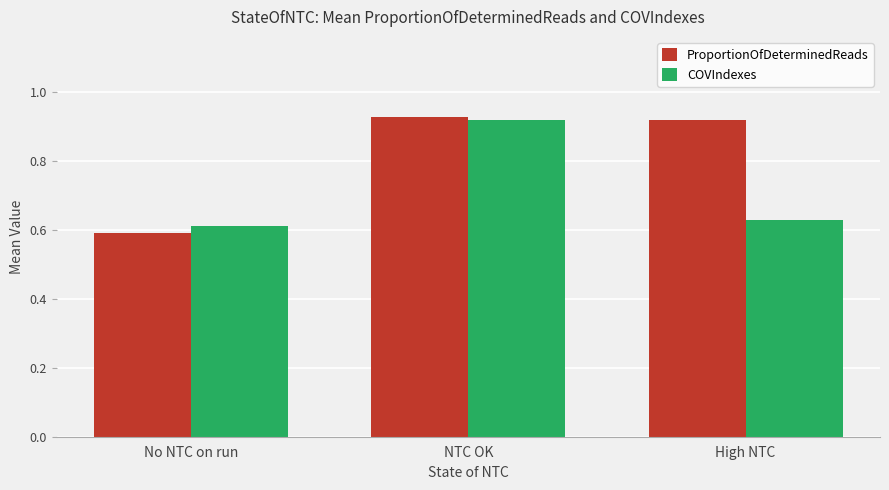

At which label is ProportionOfDeterminedReads closest to 0?

No NTC on run